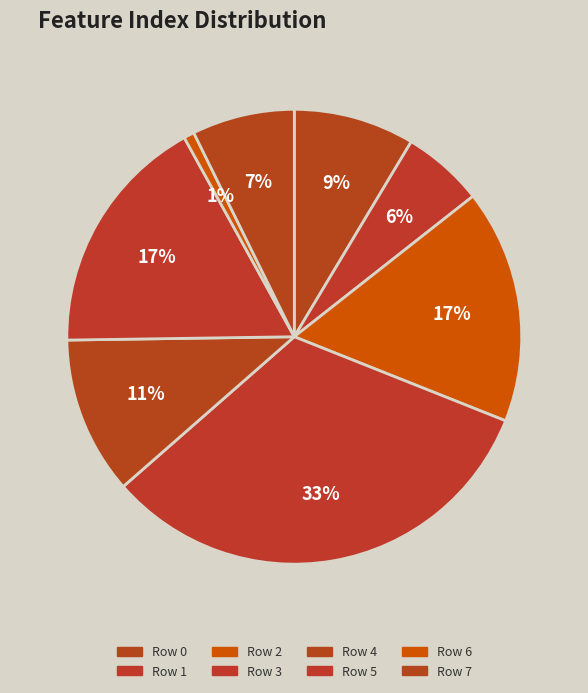

How many slices are in this pie chart?

8